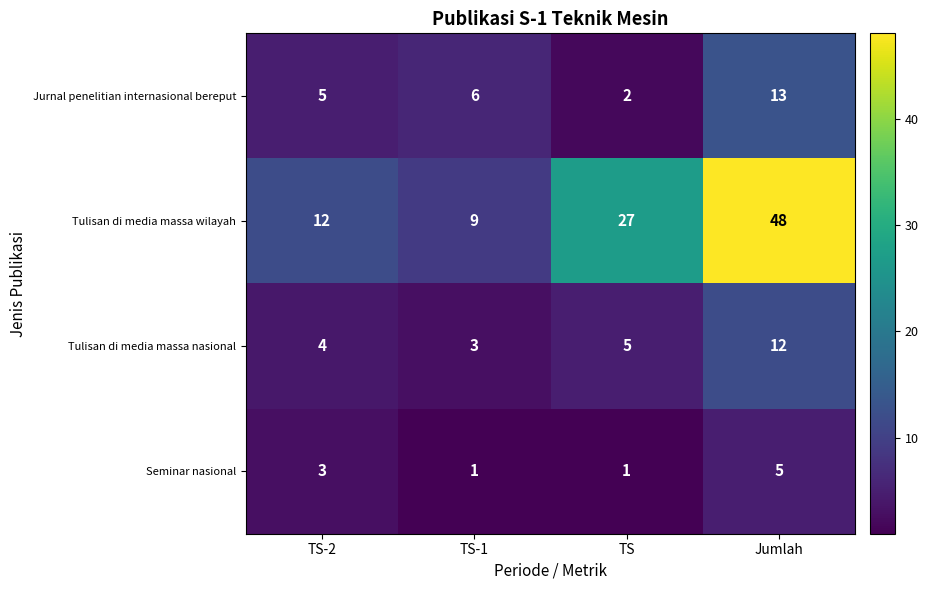

Read the Seminar nasional value at TS-2.

3